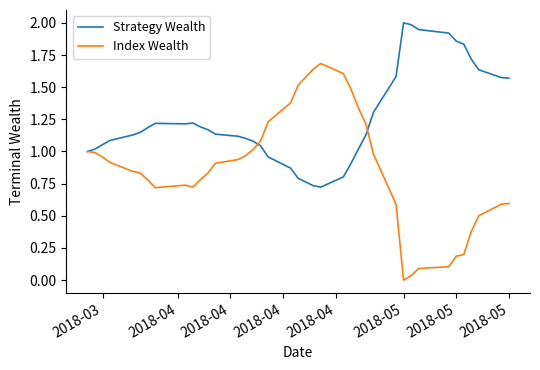

Rank the series by their maximum value, from highest to lowest.

Strategy Wealth, Index Wealth